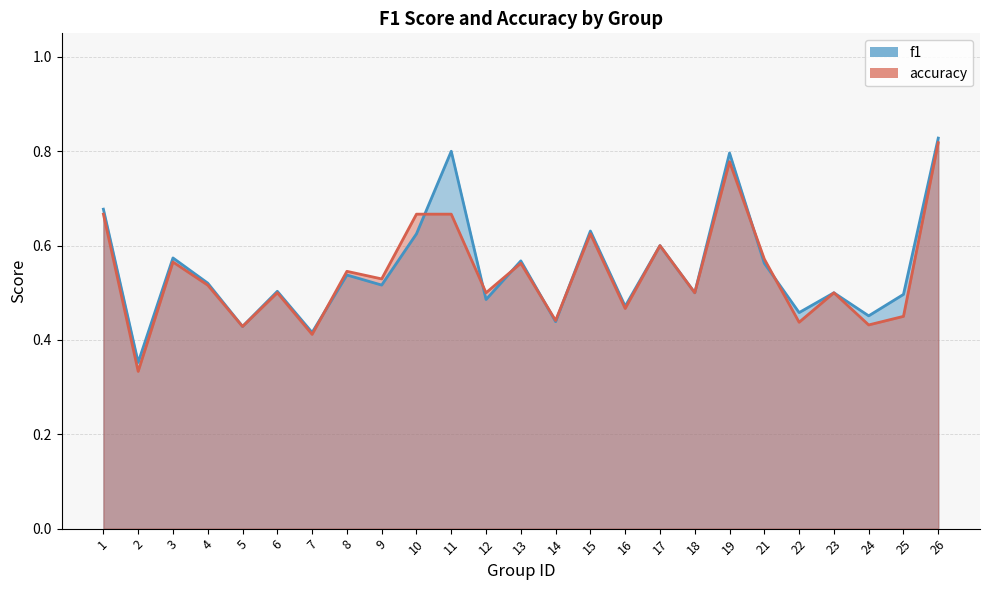

True or false: f1 and accuracy intersect in this chart.

True